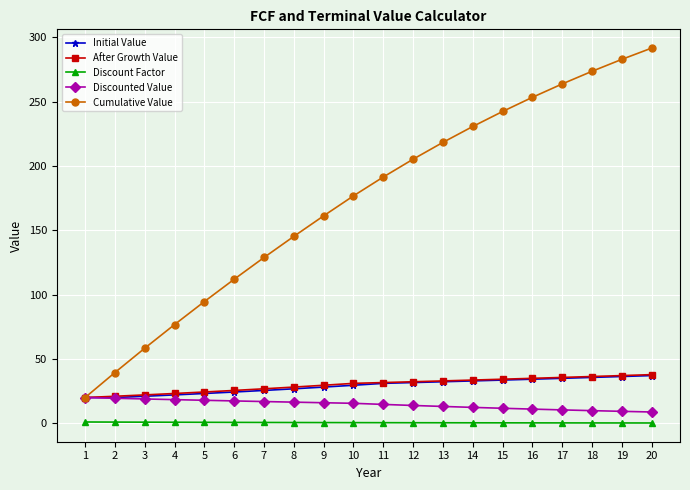

Which label corresponds to the largest value in the chart?

20